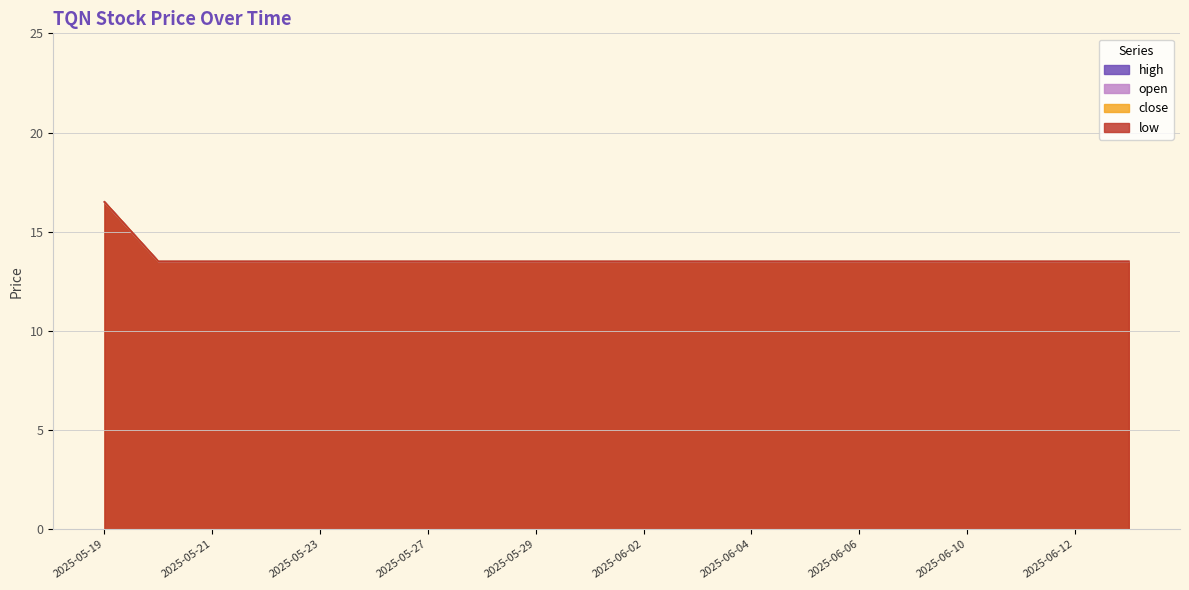

What is the sum of all open values?

273.0